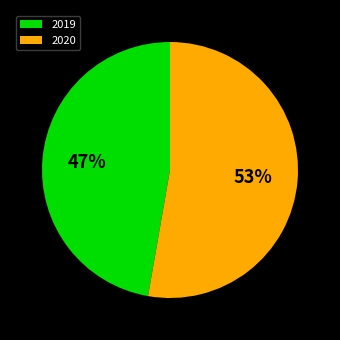

Is the sum of 2020 and 2019 greater than half?

Yes